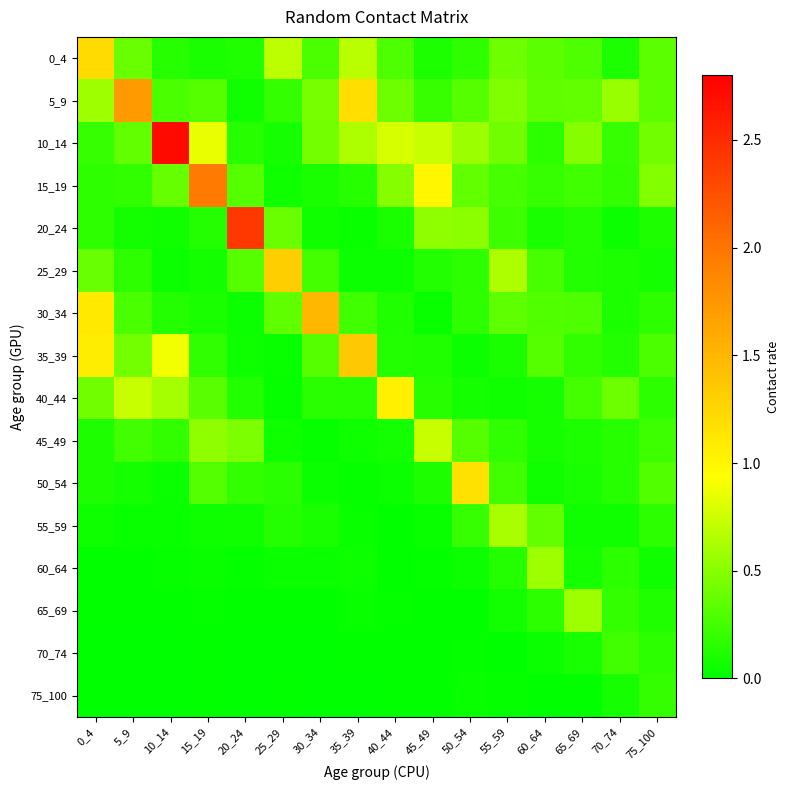

What is the spread (max minus min) of values at 30_34?

1.5